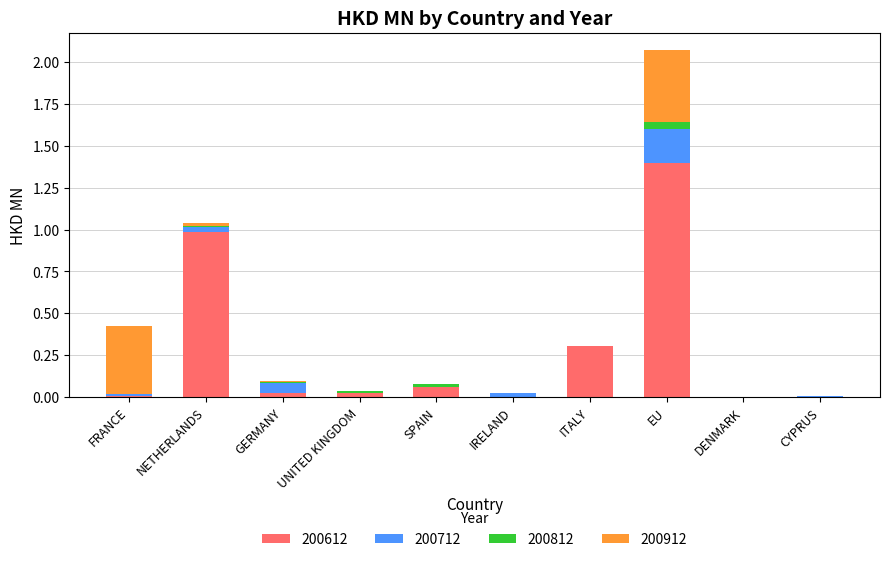

Read the 200612 value at ITALY.

0.3